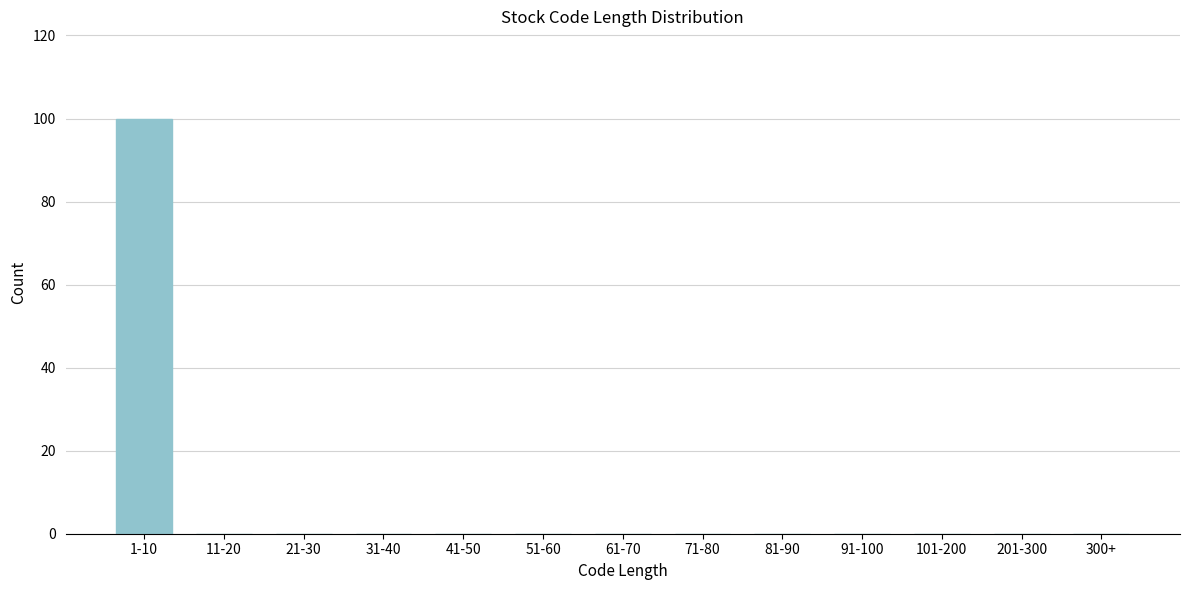

Reading left to right, list all the values displayed in this chart.

1-10=100	11-20=0	21-30=0	31-40=0	41-50=0	51-60=0	61-70=0	71-80=0	81-90=0	91-100=0	101-200=0	201-300=0	300+=0